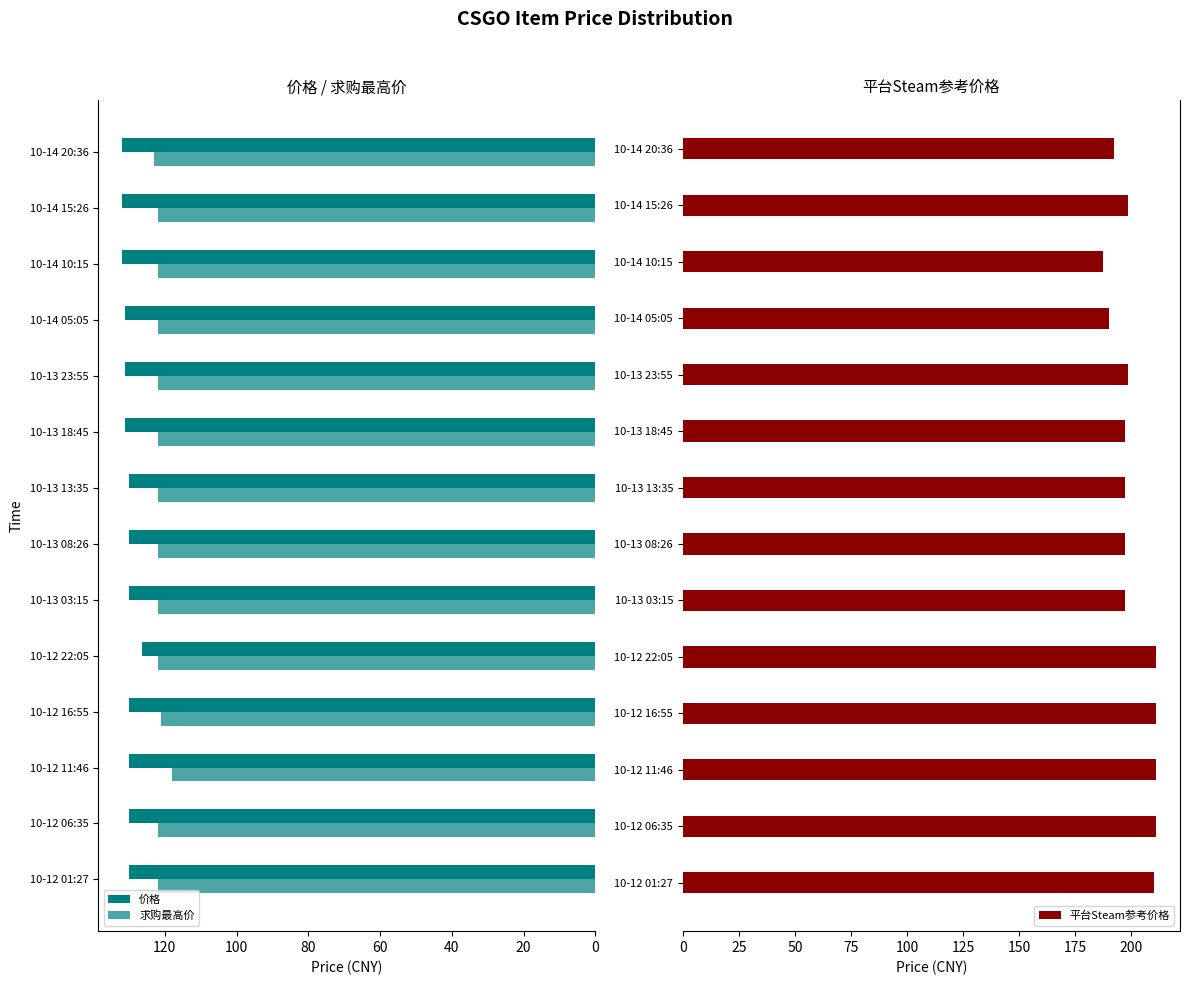

Which series has the largest range (max minus min)?

平台Steam参考价格